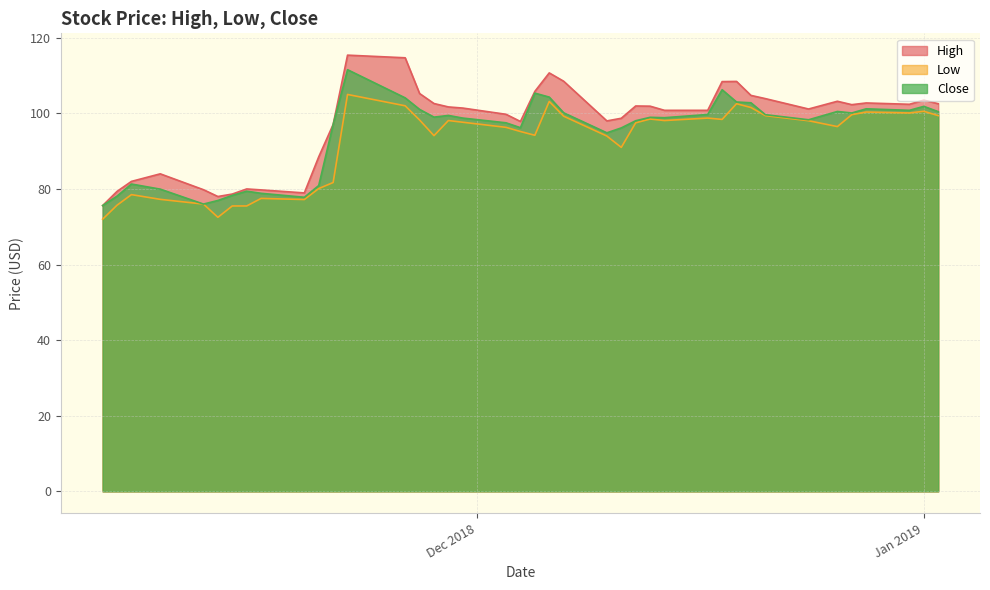

True or false: High has a value of 142.5 at 10-12-2018.

False